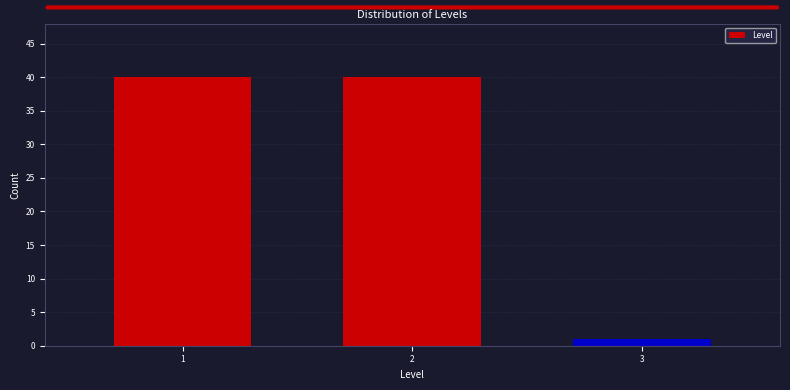

Reading left to right, list all the values displayed in this chart.

1=40	2=40	3=1